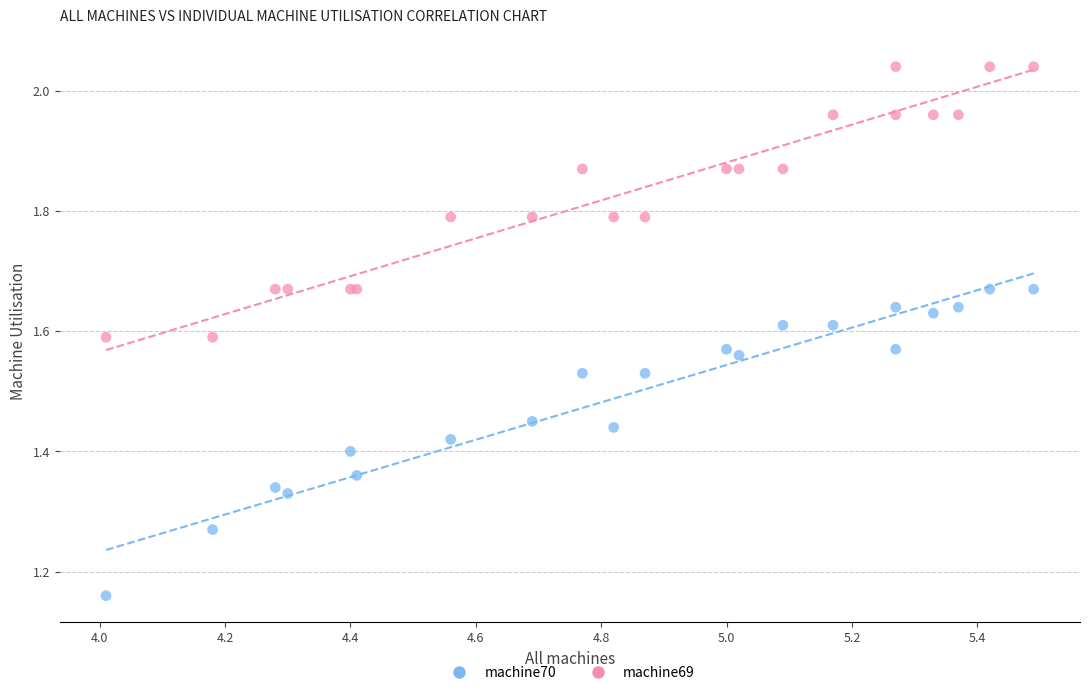

Which series has the largest Y range (max minus min)?

machine70